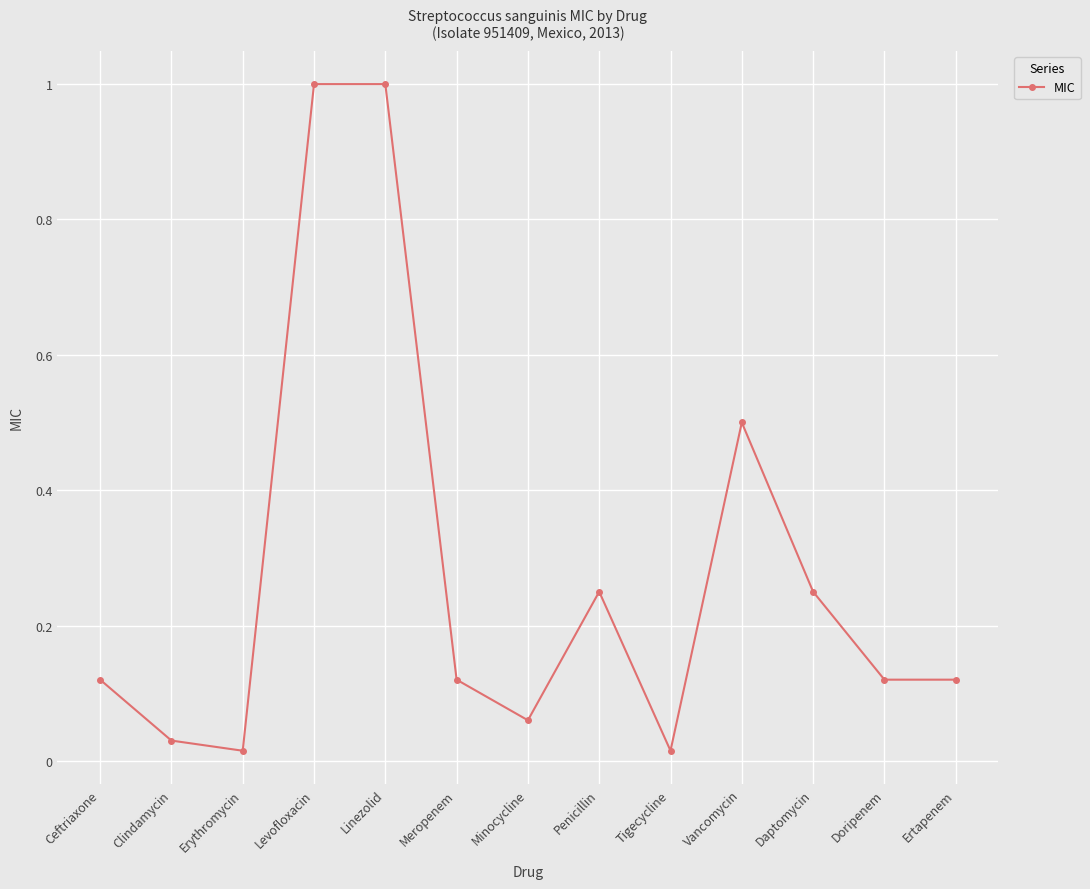

What is the greatest value displayed?

1.0